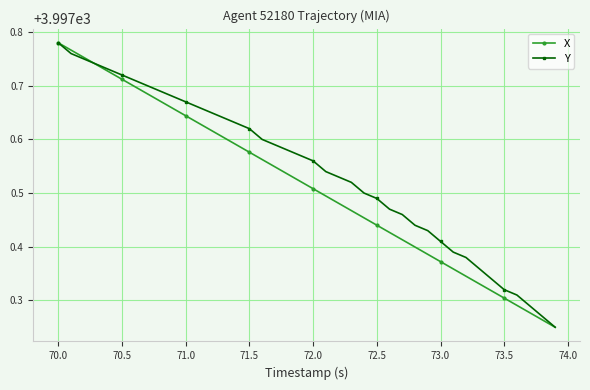

List the series in order of their overall mean, lowest first.

X, Y